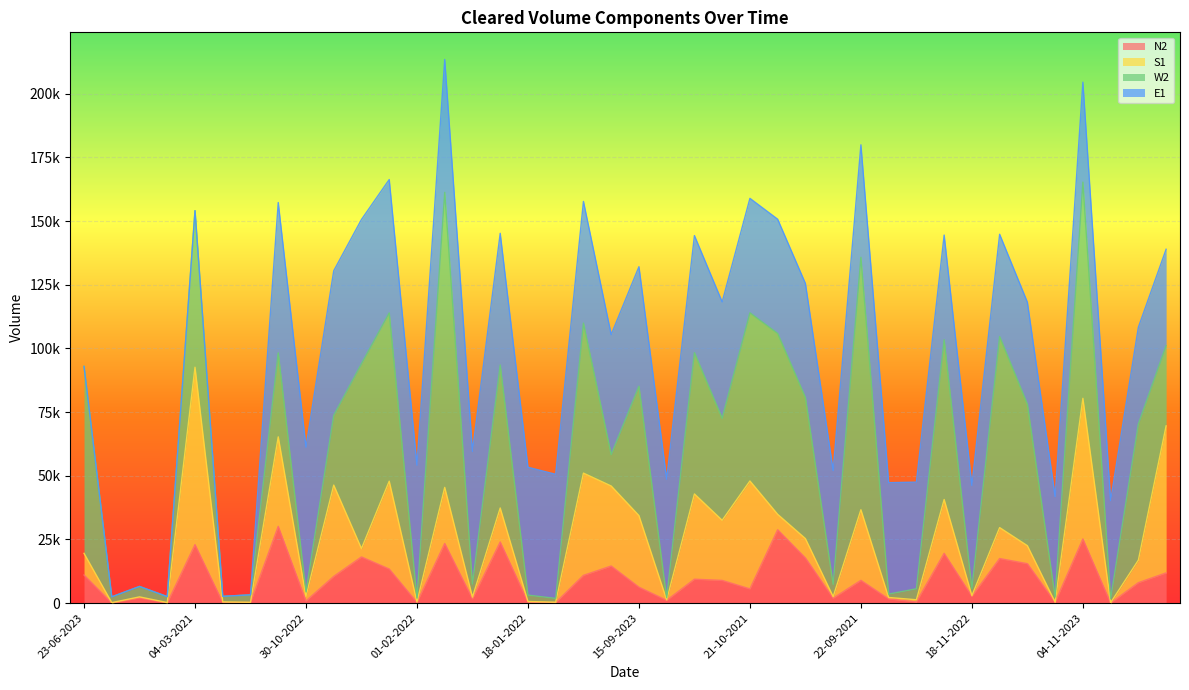

Does the chart display data point markers on the line(s)?

No